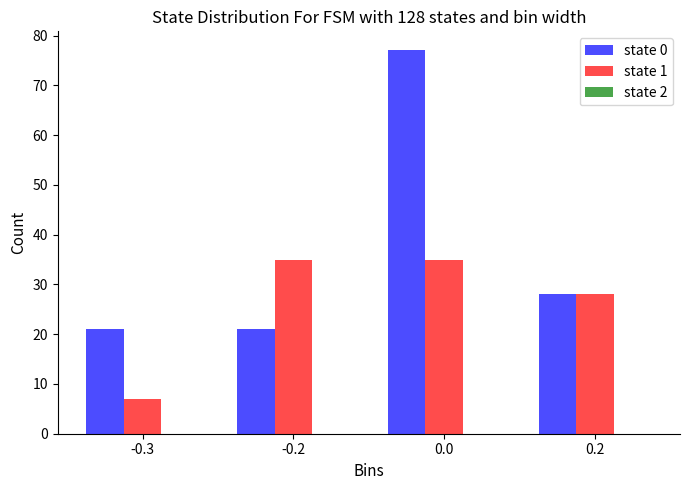

True or false: state 0 has a value of 21 at -0.2.

True